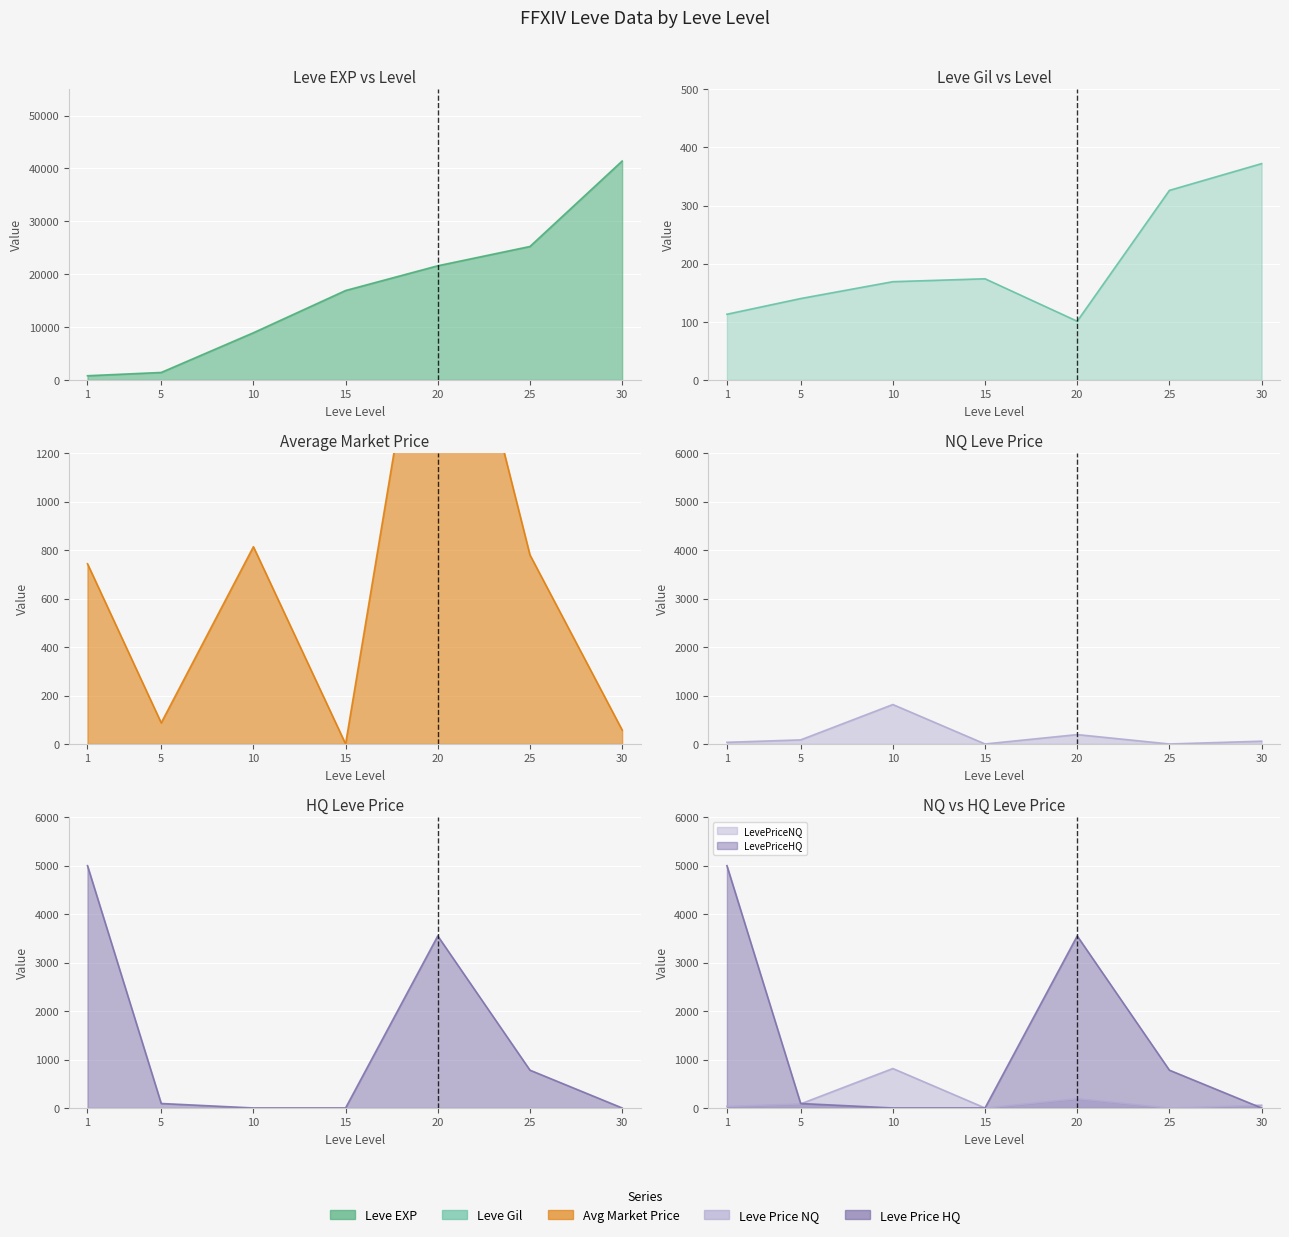

List the series in order of their peak value, highest first.

Leve EXP, LevePriceHQ, currentAveragePrice, LevePriceNQ, Leve Gil